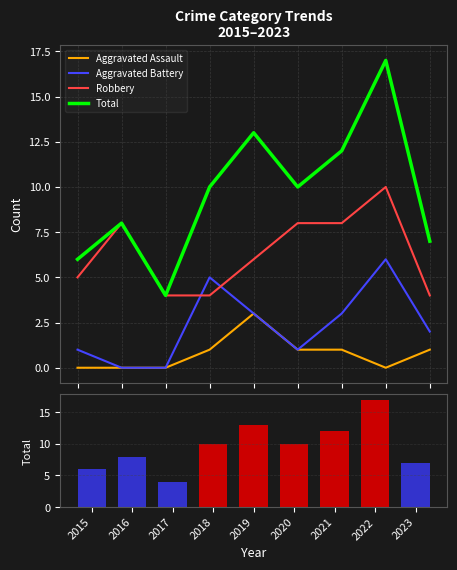

What is the difference between the Total values at 2023 and 2021?

5